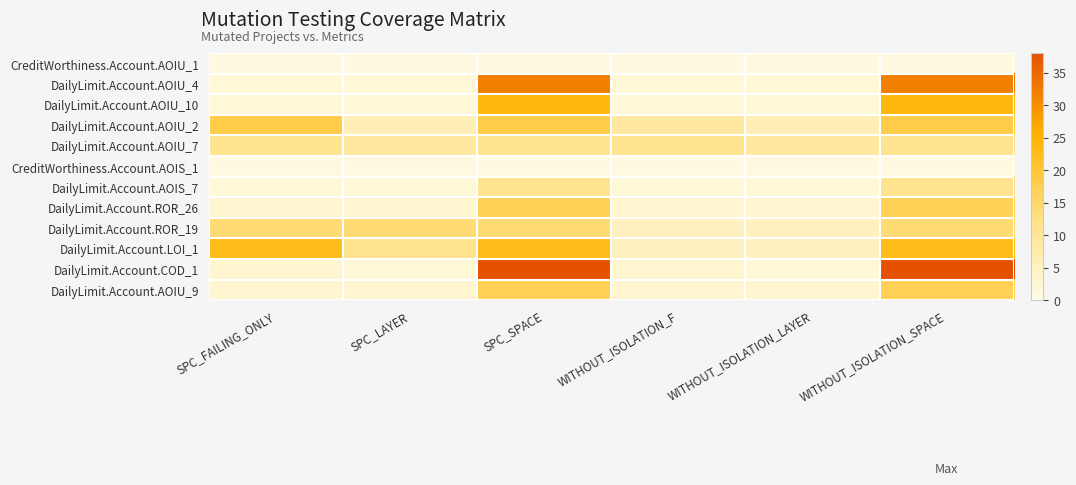

Which label corresponds to the smallest value in the chart?

SPC_FAILING_ONLY